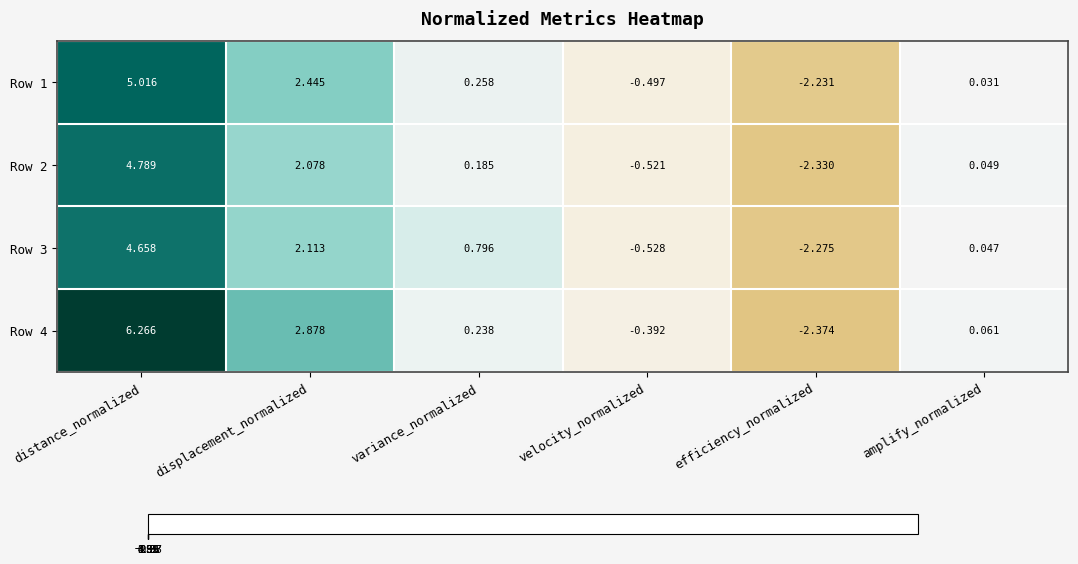

How many values in Row 2 are below zero?

2